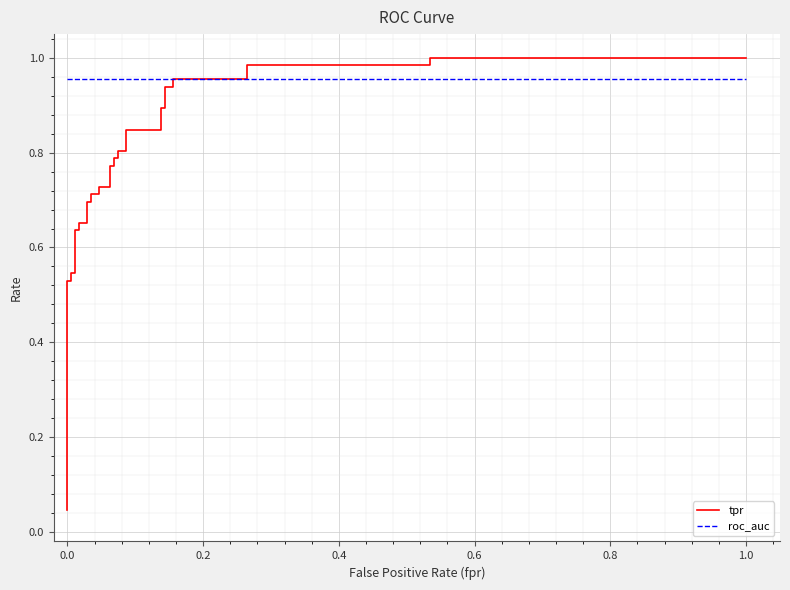

Rank the series by their maximum value, from highest to lowest.

tpr, roc_auc